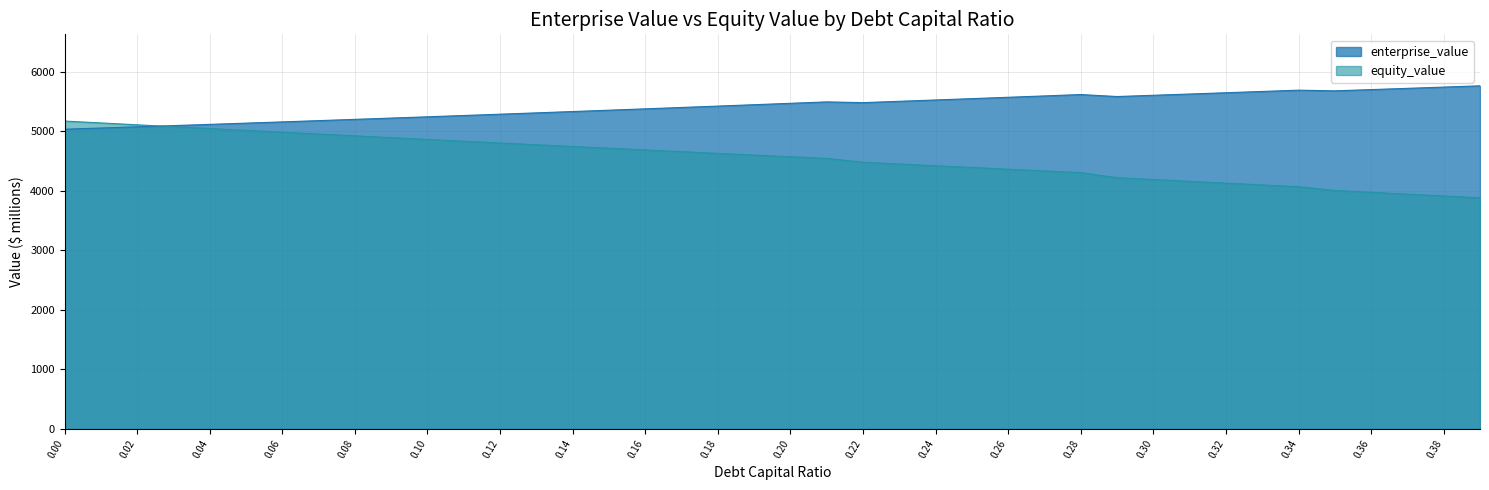

How many interior local peaks does the enterprise_value series have?

3